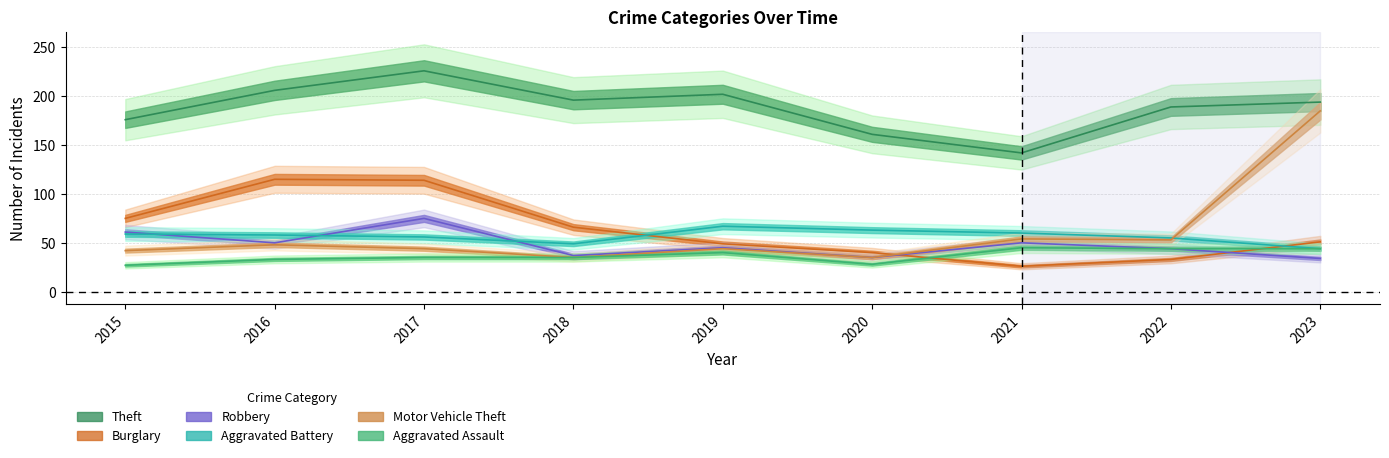

Reading left to right, transcribe all the data shown in this chart.

Theft: 176	206	226	196	202	161	142	189	194
Burglary: 75	115	114	66	49	40	26	33	51
Robbery: 61	50	75	37	45	35	50	44	34
Aggravated Battery: 59	58	56	49	67	63	60	55	44
Motor Vehicle Theft: 42	48	44	35	44	35	54	53	185
Aggravated Assault: 27	33	35	35	40	28	45	44	44